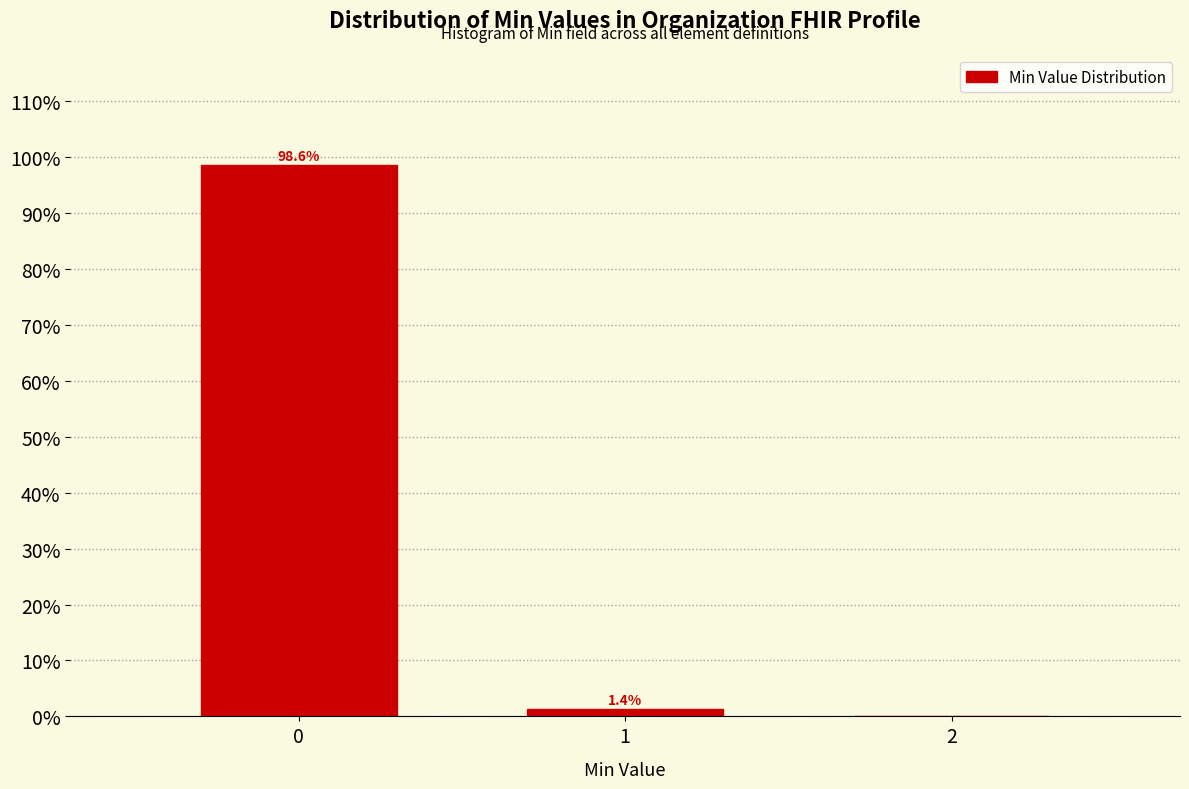

Which range on the x-axis has the tallest bar?

-0.5 to 0.5